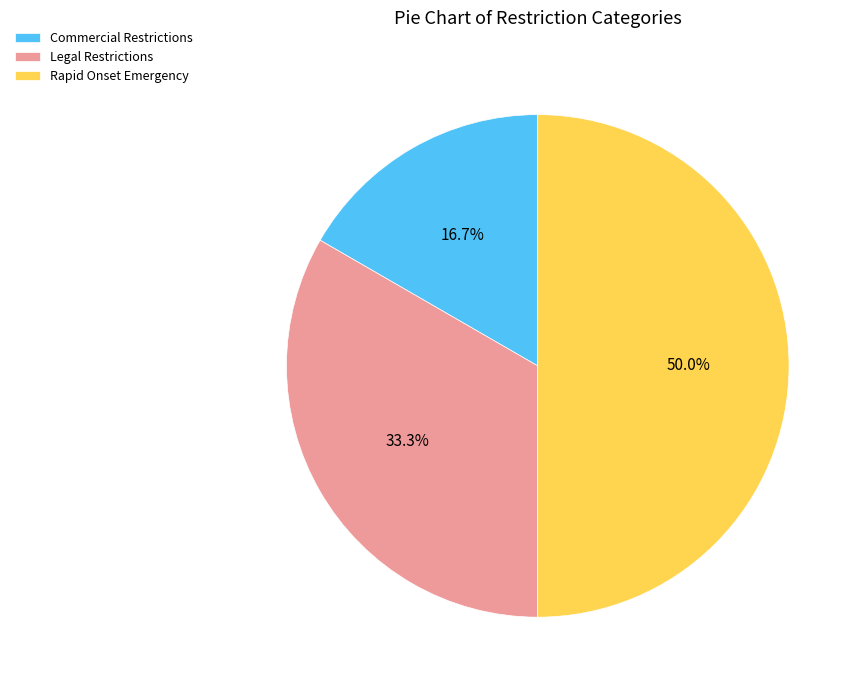

True or false: Rapid Onset Emergency accounts for 50% of the total.

True